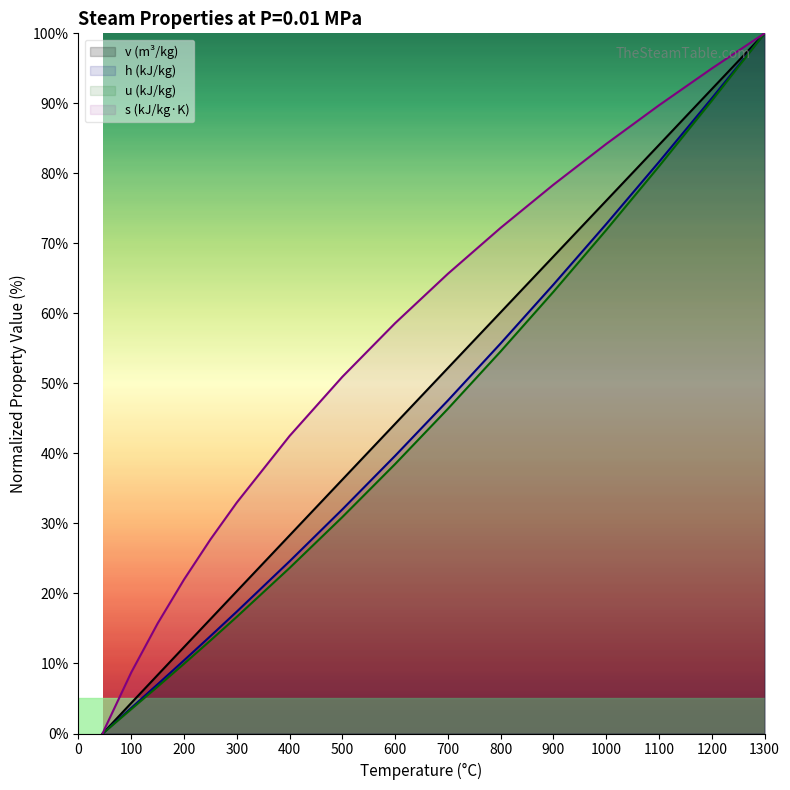

True or false: s and u_norm cross at least once.

False